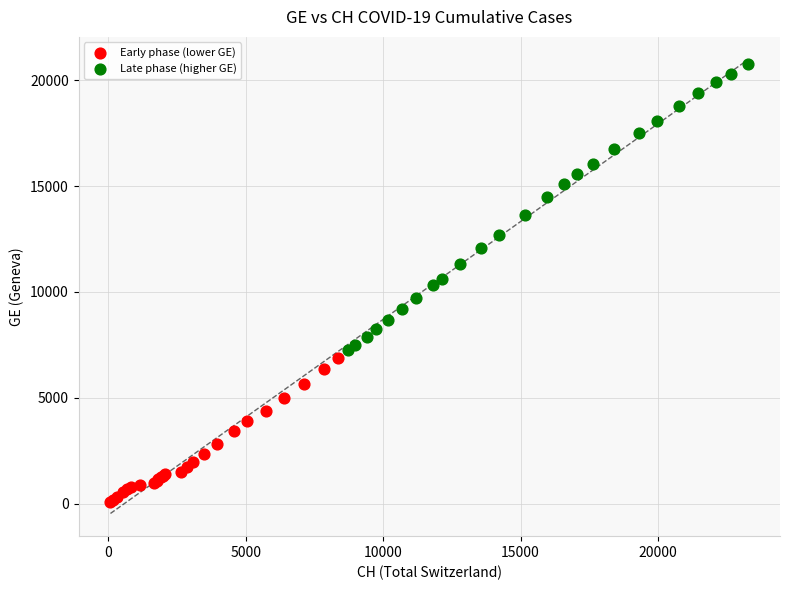

Which series reaches the minimum Y coordinate?

Early phase (lower GE)